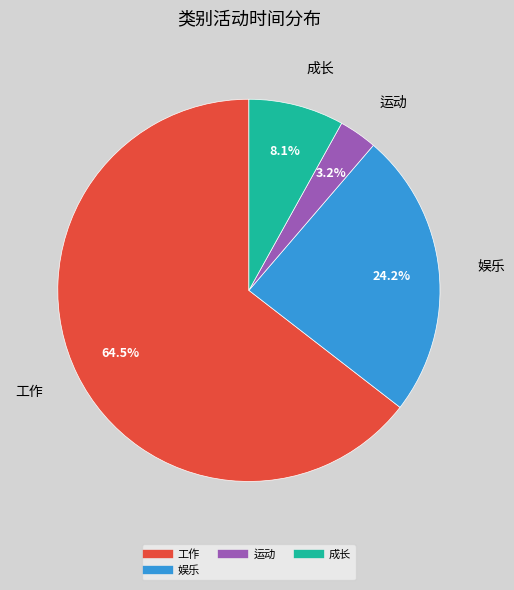

Is there any slice that represents more than half of the pie?

Yes